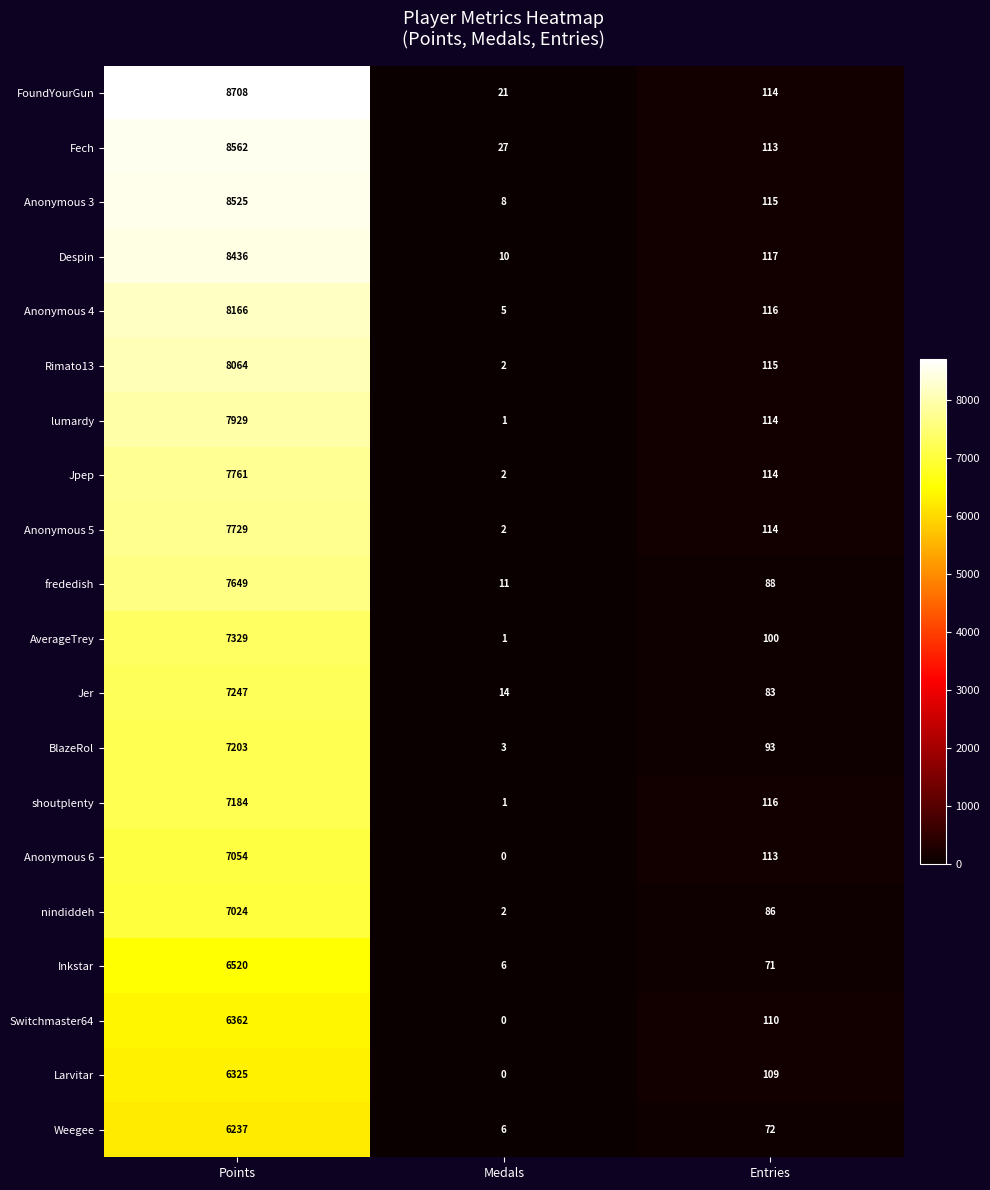

What is the difference between the highest and lowest values at Points?

2471